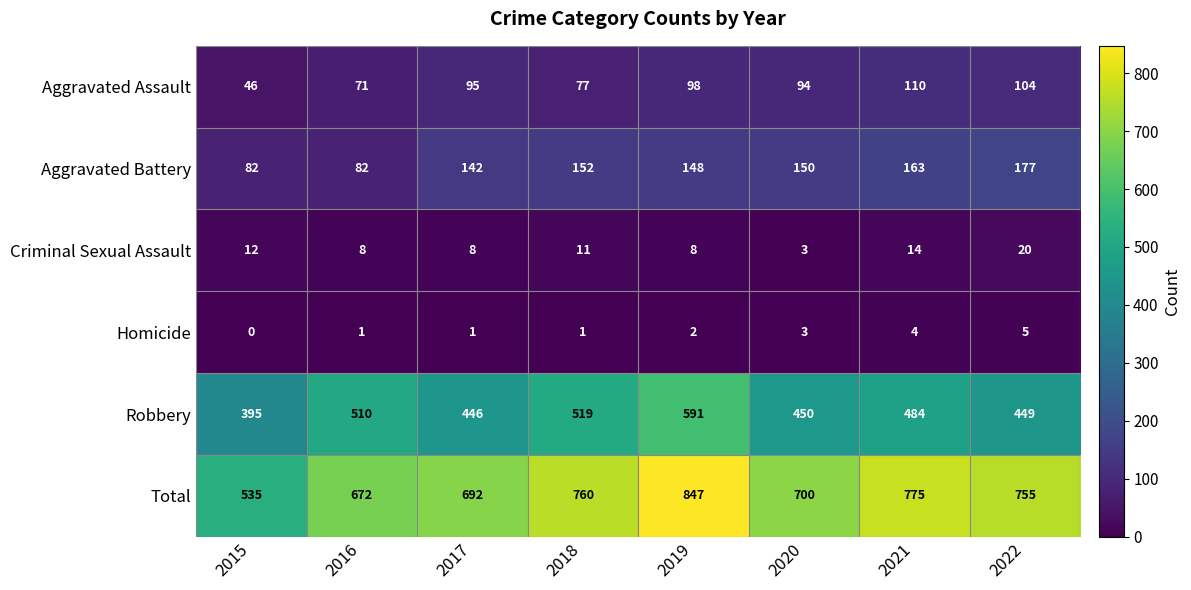

What is the difference between the Homicide values at 2021 and 2015?

4